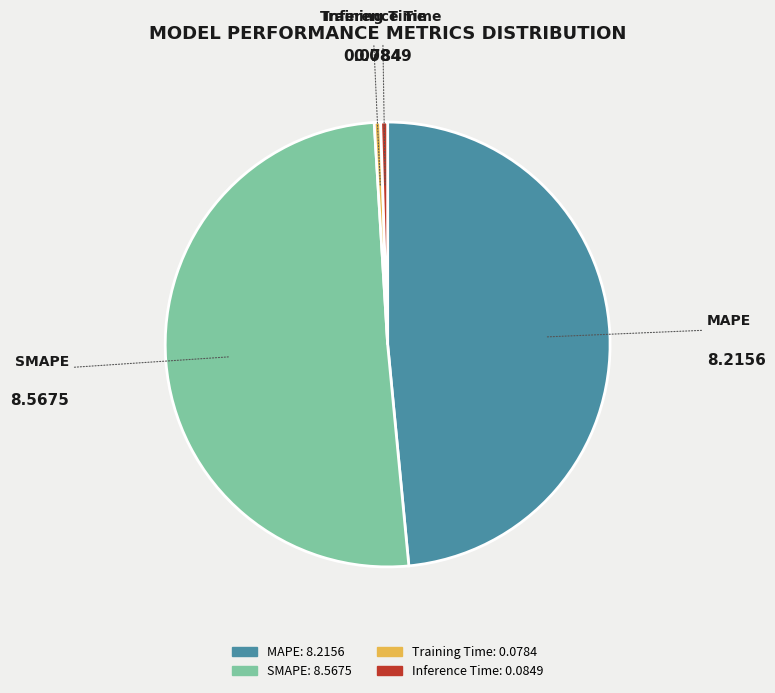

Which category has the biggest portion of the pie?

SMAPE